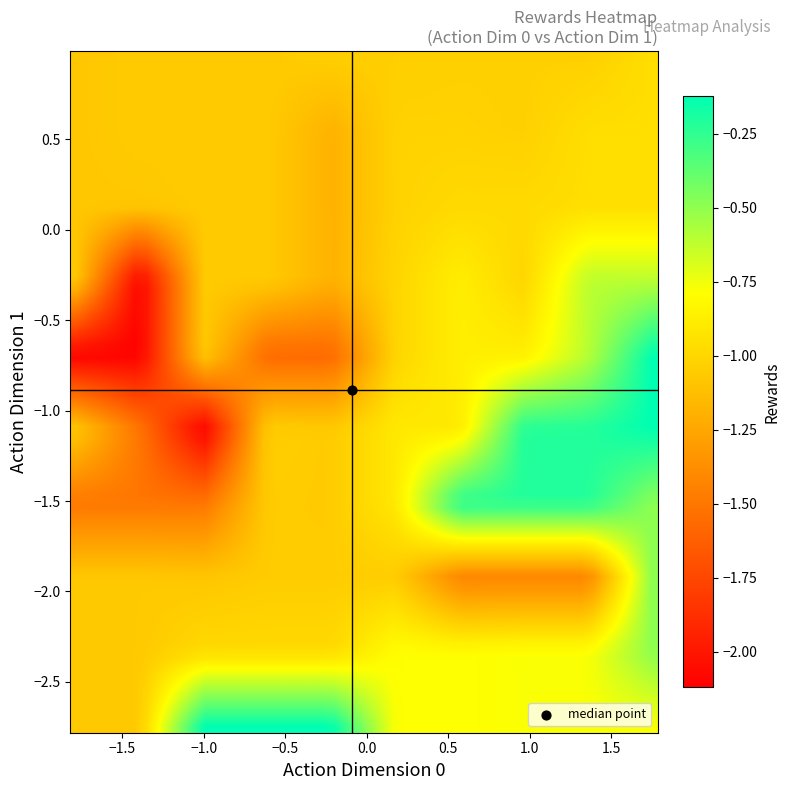

How many values are below -1?

24